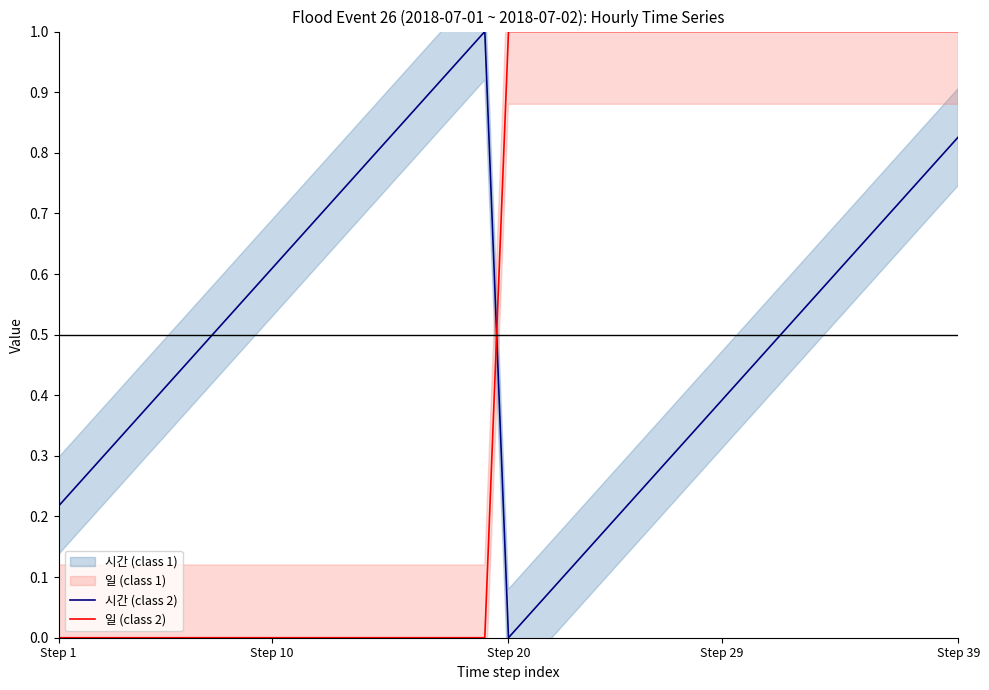

Between 21 and 23, which series saw the biggest shift?

시간 (class 2)